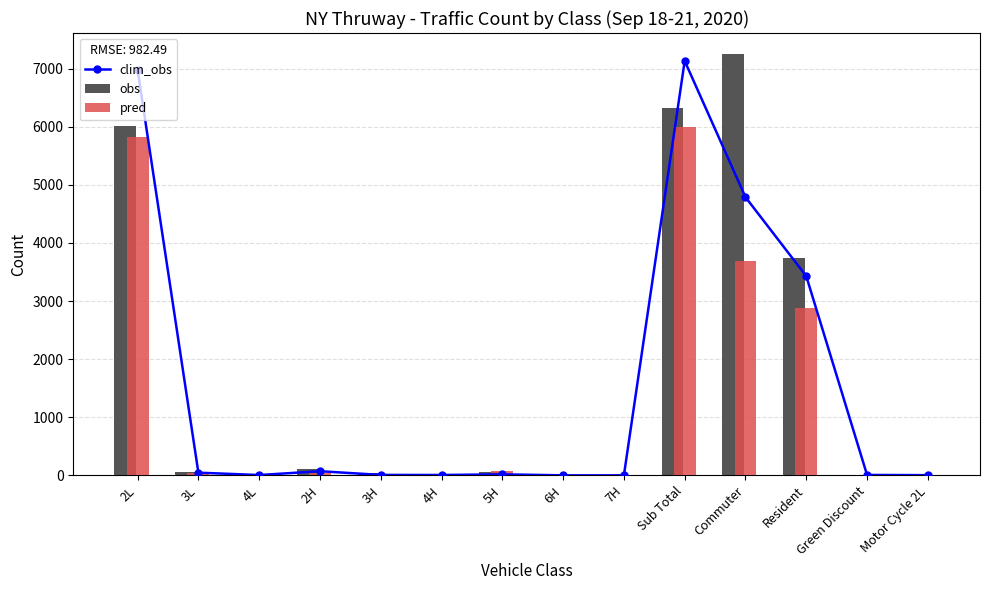

What is the difference between the maximum and minimum values in the pred series?

6003